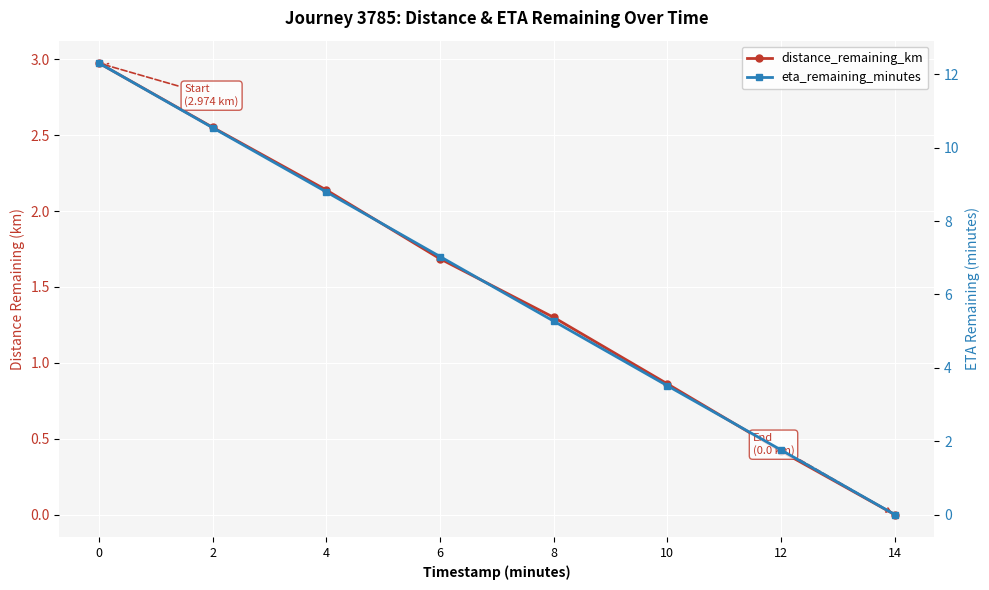

Which series has the largest range (max minus min)?

eta_remaining_minutes